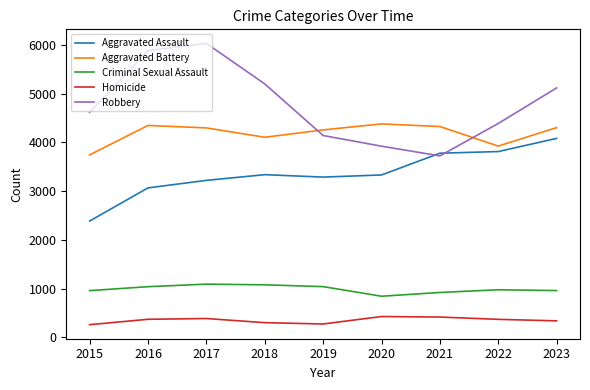

True or false: Criminal Sexual Assault and Aggravated Assault cross at least once.

False